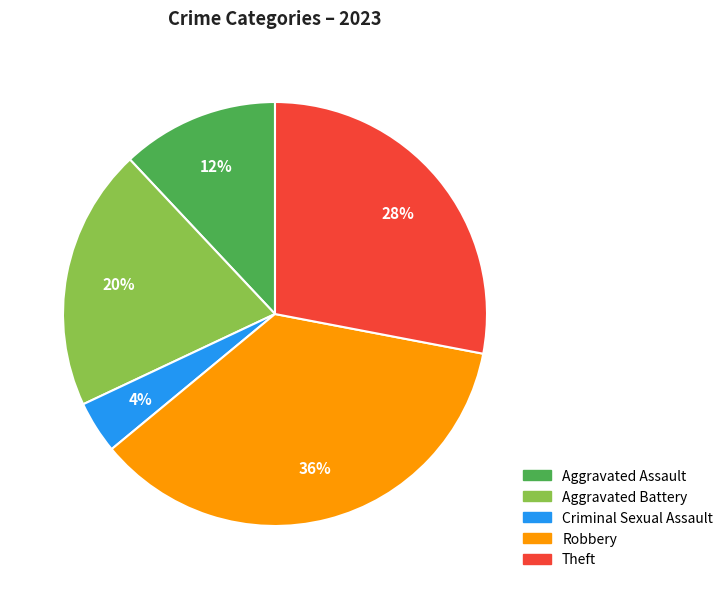

Is there any slice that represents more than half of the pie?

No